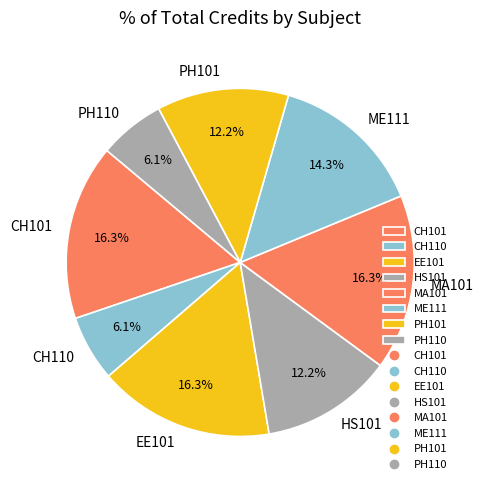

Is the sum of CH110 and MA101 greater than half?

No